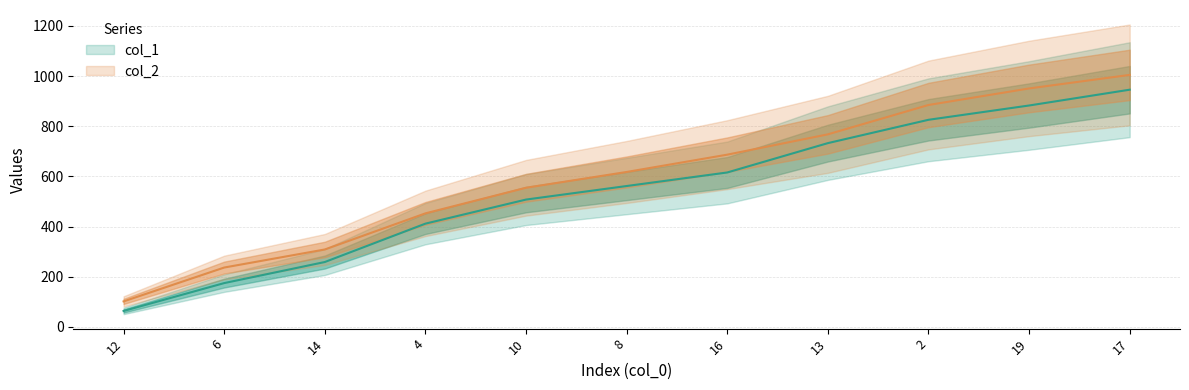

At which label does col_1 reach its minimum?

12